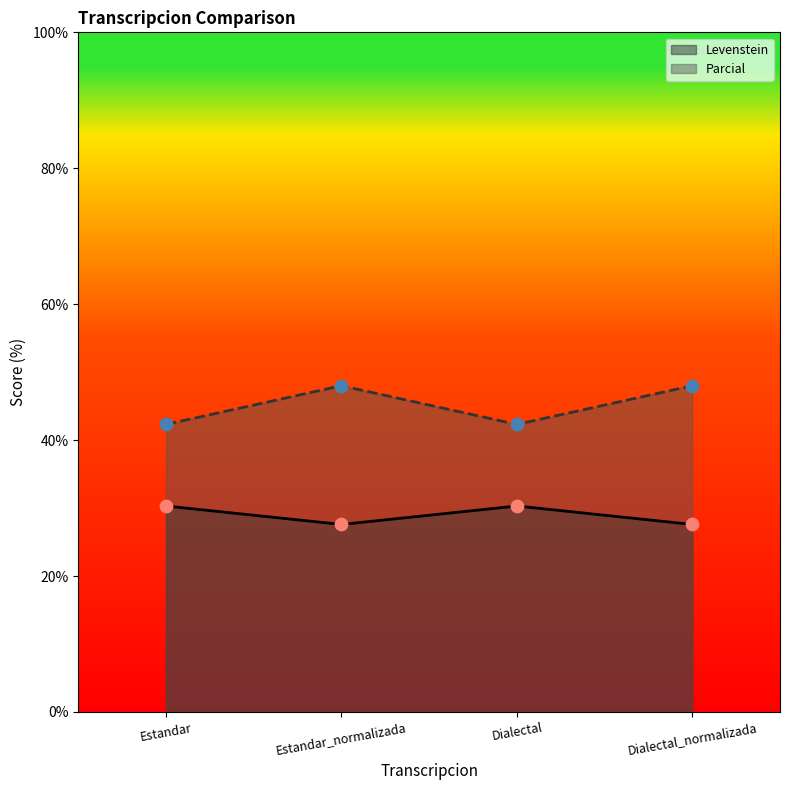

What is the total value across all series at Estandar_normalizada?

75.6